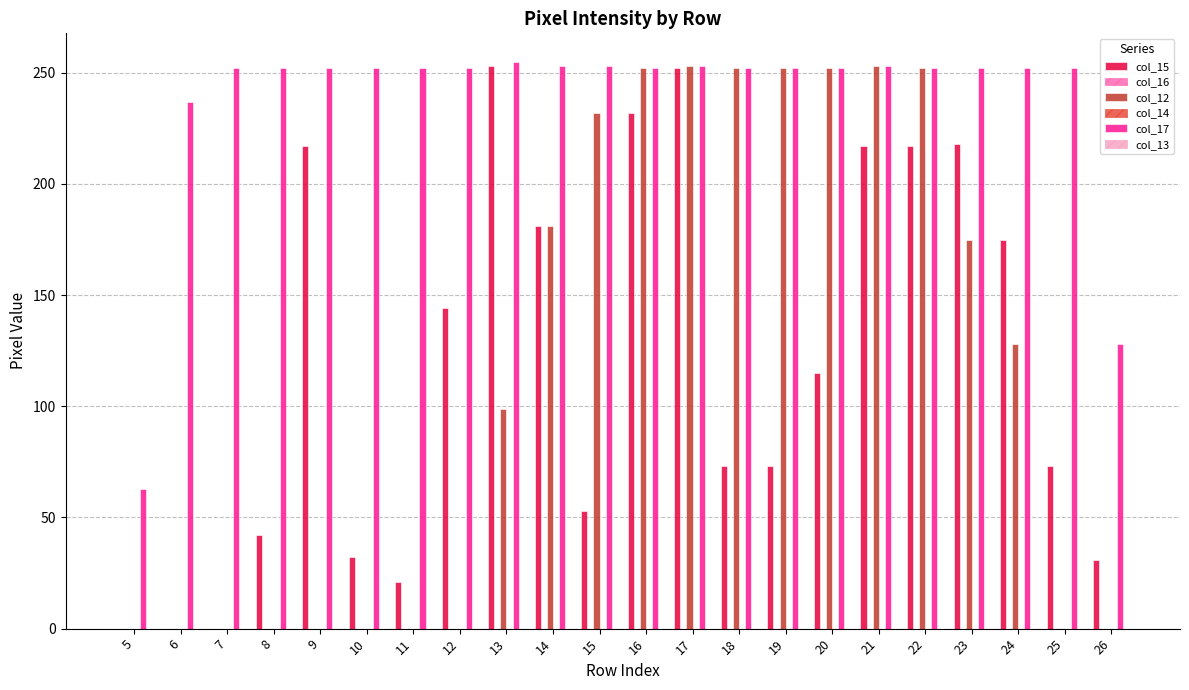

Reading right to left, what are all the values shown in this chart?

col_15: 26=31	25=73	24=175	23=218	22=217	21=217	20=115	19=73	18=73	17=252	16=232	15=53	14=181	13=253	12=144	11=21	10=32	9=217	8=42	7=0	6=0	5=0
col_16: 26=0	25=0	24=0	23=0	22=0	21=0	20=0	19=0	18=0	17=0	16=0	15=0	14=0	13=0	12=0	11=0	10=0	9=0	8=0	7=0	6=0	5=0
col_12: 26=0	25=0	24=128	23=175	22=252	21=253	20=252	19=252	18=252	17=253	16=252	15=232	14=181	13=99	12=0	11=0	10=0	9=0	8=0	7=0	6=0	5=0
col_14: 26=0	25=0	24=0	23=0	22=0	21=0	20=0	19=0	18=0	17=0	16=0	15=0	14=0	13=0	12=0	11=0	10=0	9=0	8=0	7=0	6=0	5=0
col_17: 26=128	25=252	24=252	23=252	22=252	21=253	20=252	19=252	18=252	17=253	16=252	15=253	14=253	13=255	12=252	11=252	10=252	9=252	8=252	7=252	6=237	5=63
col_13: 26=0	25=0	24=0	23=0	22=0	21=0	20=0	19=0	18=0	17=0	16=0	15=0	14=0	13=0	12=0	11=0	10=0	9=0	8=0	7=0	6=0	5=0